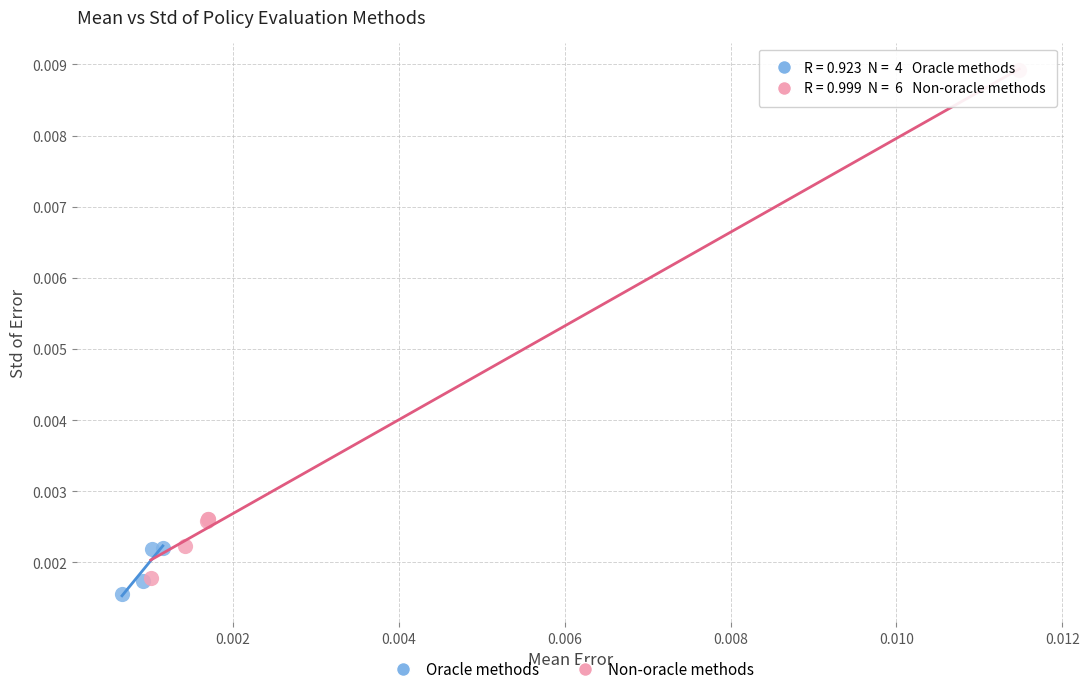

Which series has the widest spread of Y values?

Non-oracle methods